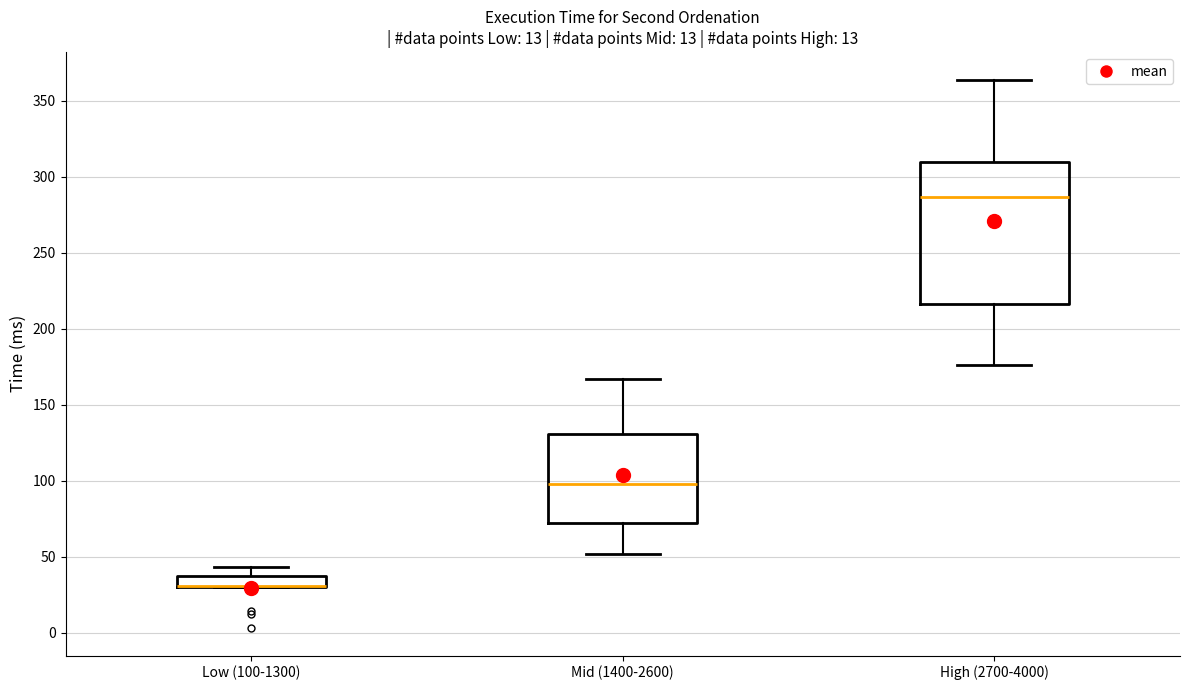

Comparing the boxes themselves (not the whiskers), which one is the tallest?

High (2700-4000)